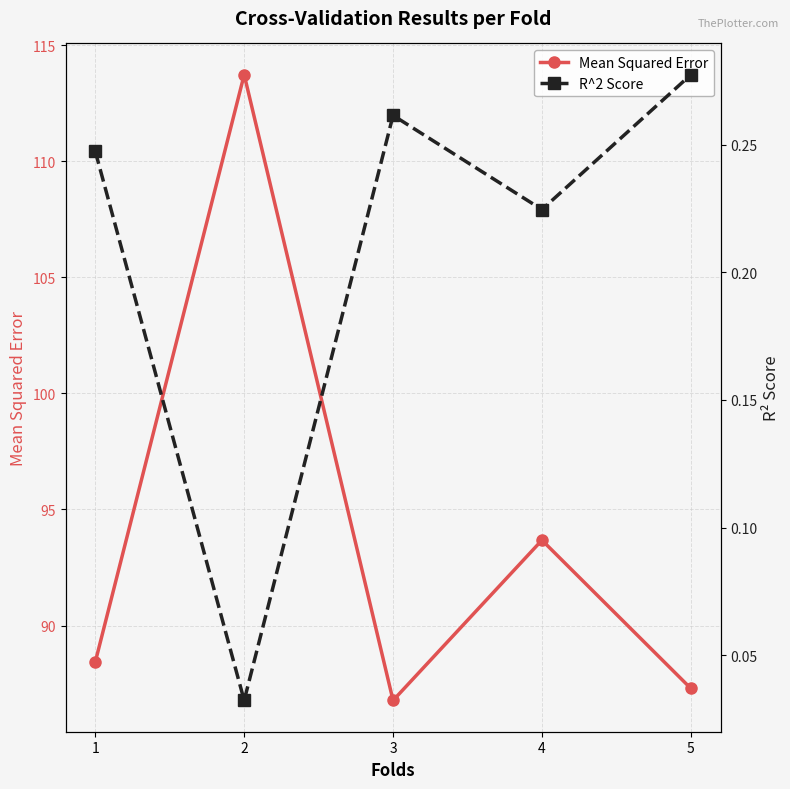

In Mean Squared Error, how many points are higher than both neighbors (excluding endpoints)?

2